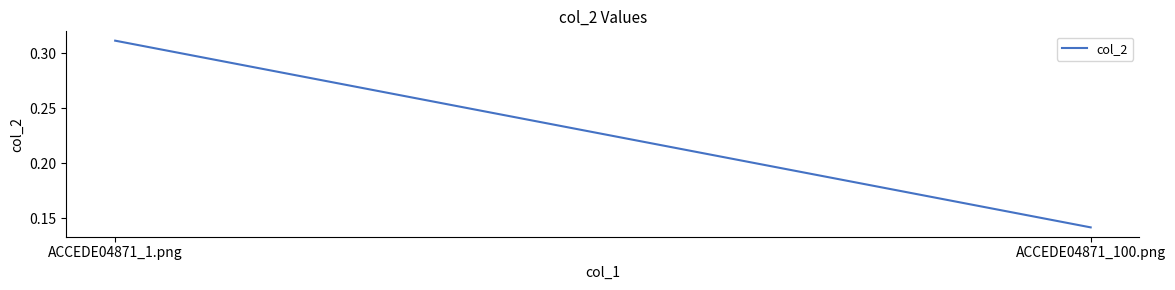

What position from the left is ACCEDE04871_1.png?

1